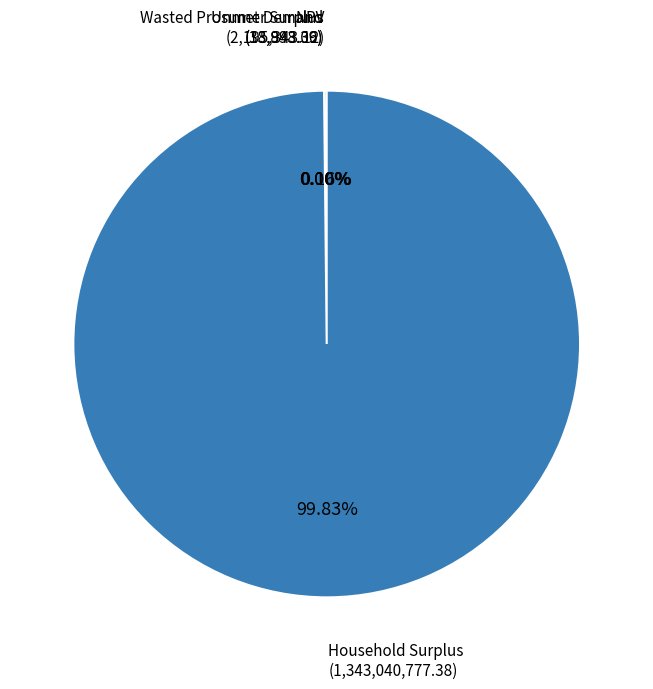

Does any single category account for the majority?

Yes